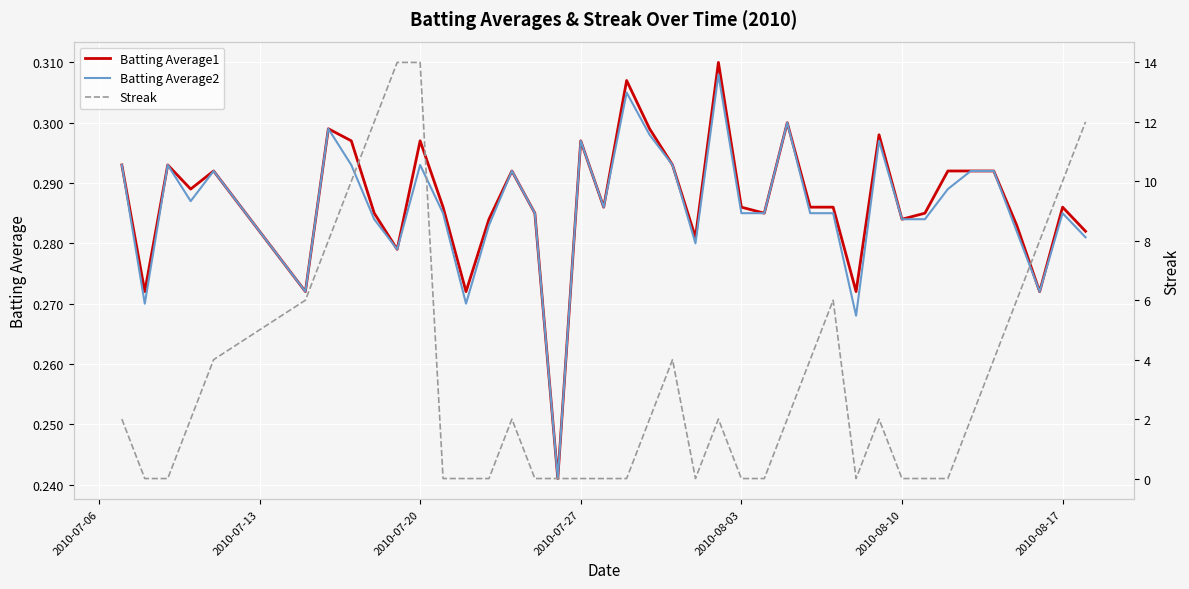

What are all the series names shown in the legend?

Batting Average1, Batting Average2, Streak